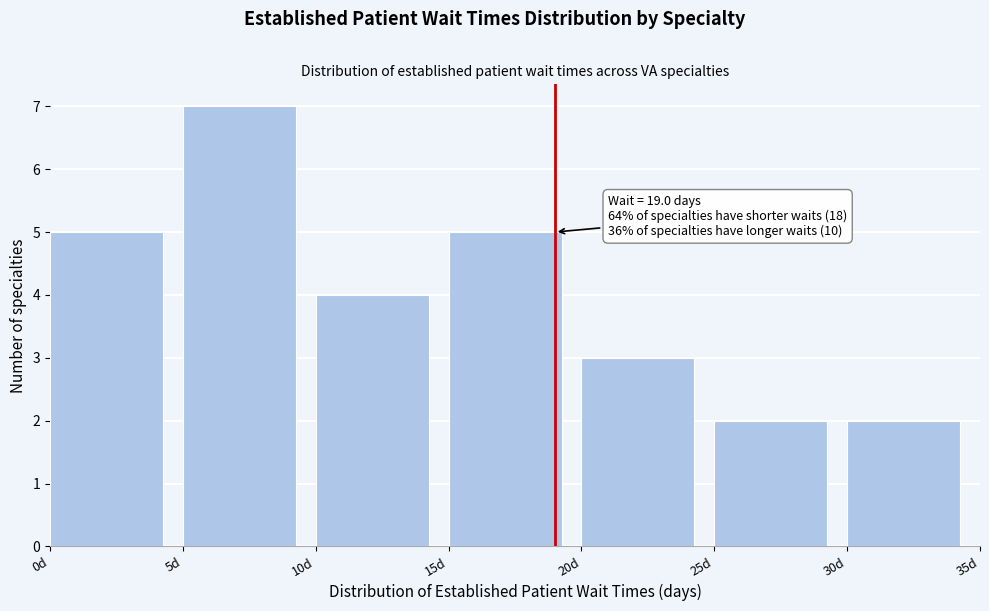

Which range on the x-axis has the tallest bar?

5 to 10